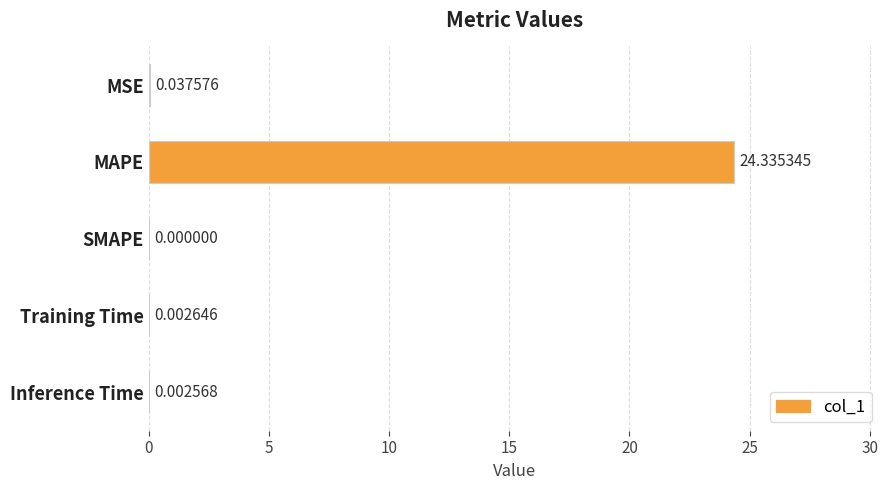

At which category does the chart reach its peak across all series?

MAPE